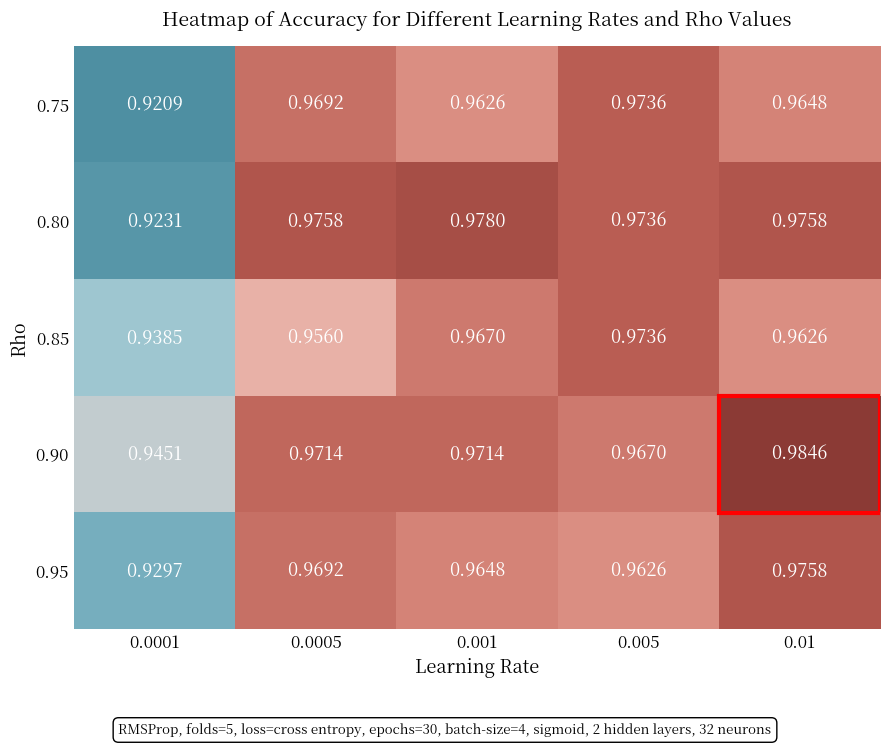

Is the value of 0.95 at 0.0001 greater than the value of 0.90 at 0.0001?

No